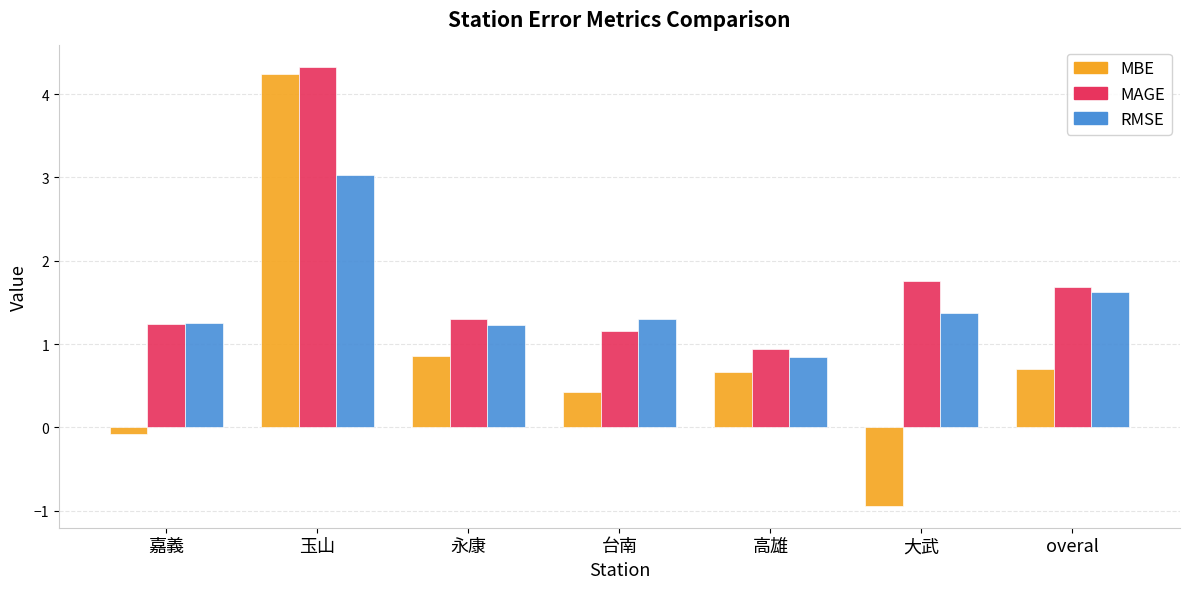

What is the maximum value shown in the chart?

4.3